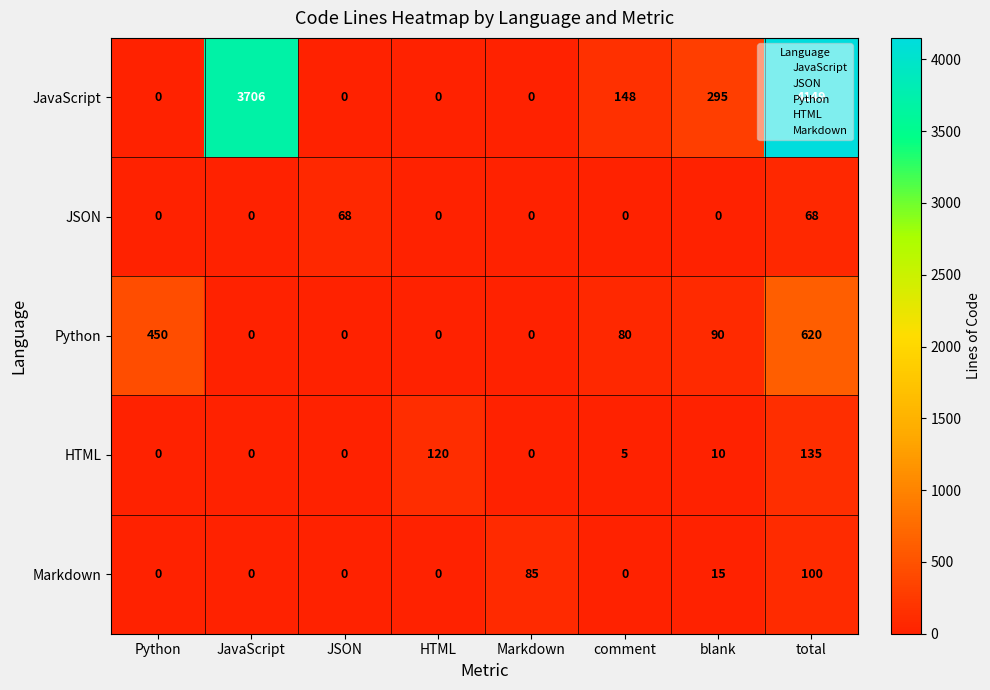

How many JSON values are between 0 and 68?

8